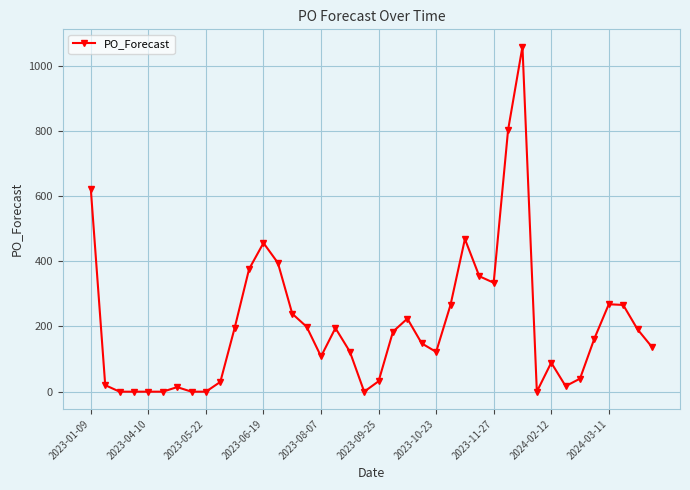

What is the greatest value displayed?

1058